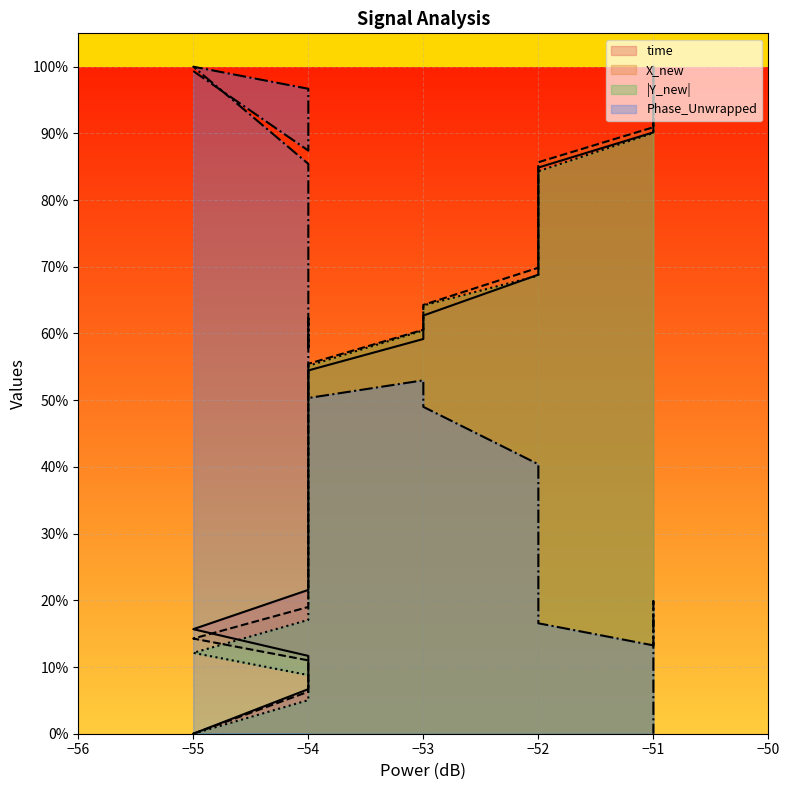

How many lines are shown in the chart?

4